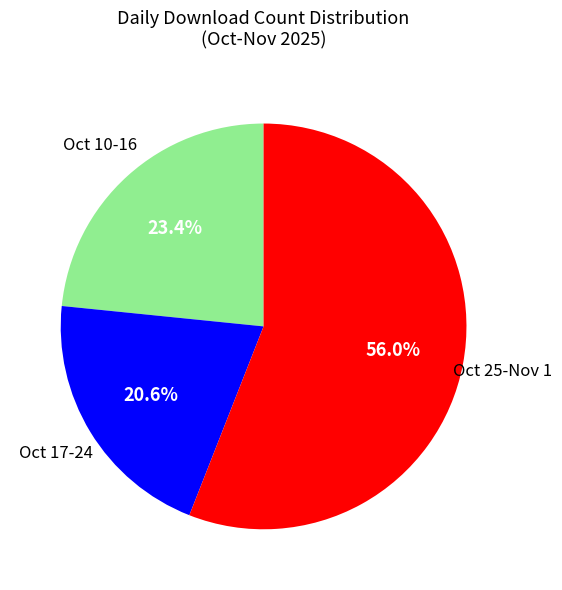

Does any single category account for the majority?

Yes